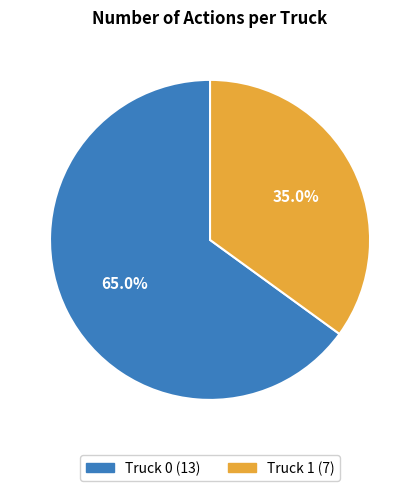

To the nearest percent, what is the average slice percentage?

50%